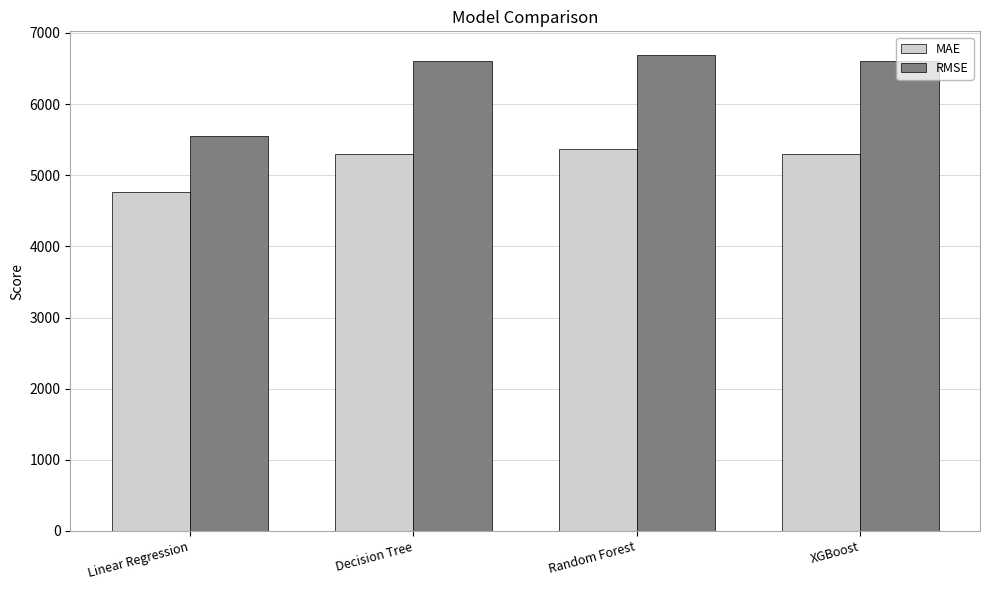

At which label does RMSE first exceed 6607?

Decision Tree